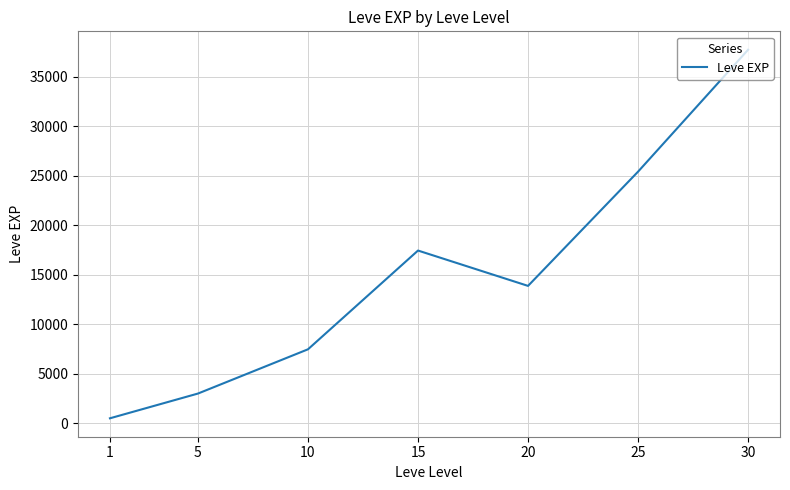

Is this an area chart (filled region under the line)?

No